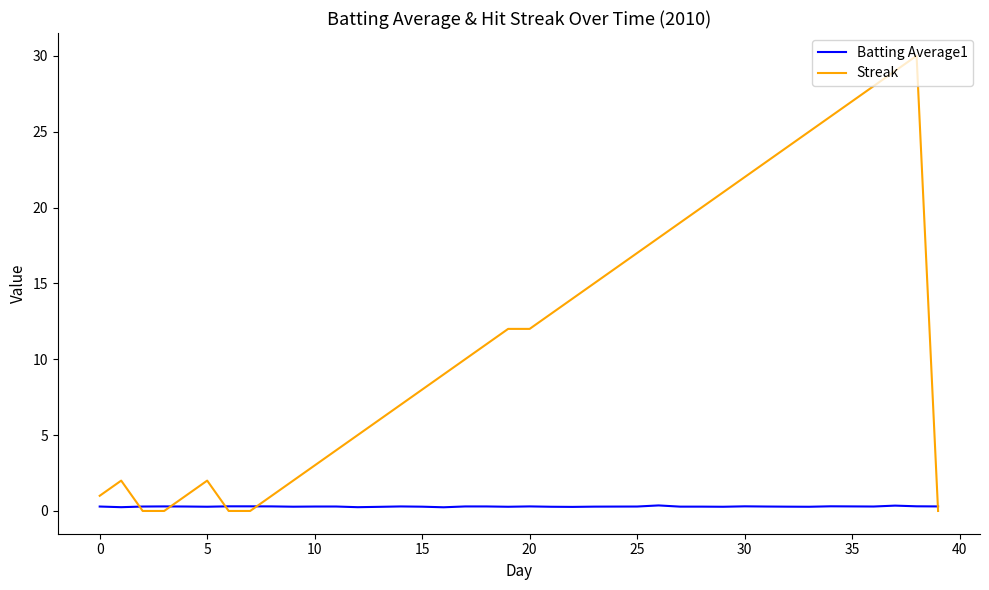

List the series in order of their peak value, lowest first.

Batting Average1, Streak